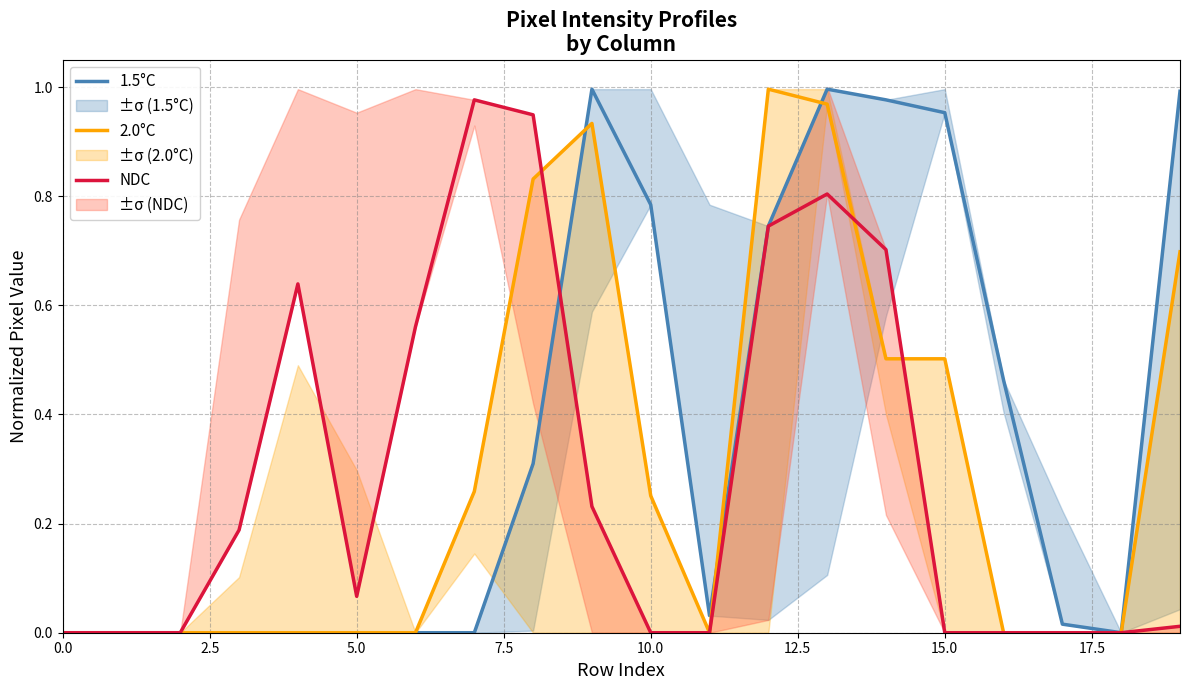

Is this an area chart (filled region under the line)?

No